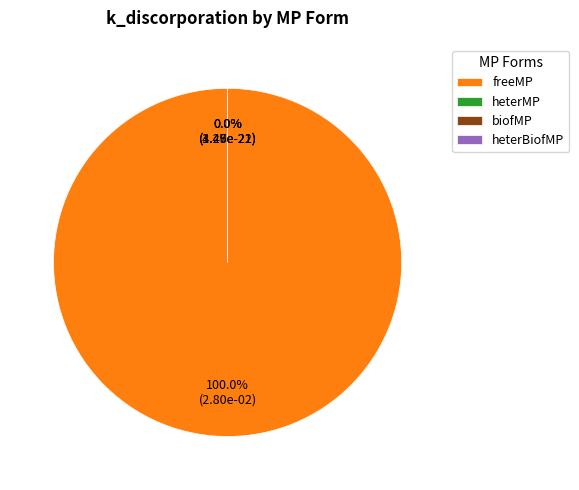

How many segments does this pie chart have?

4